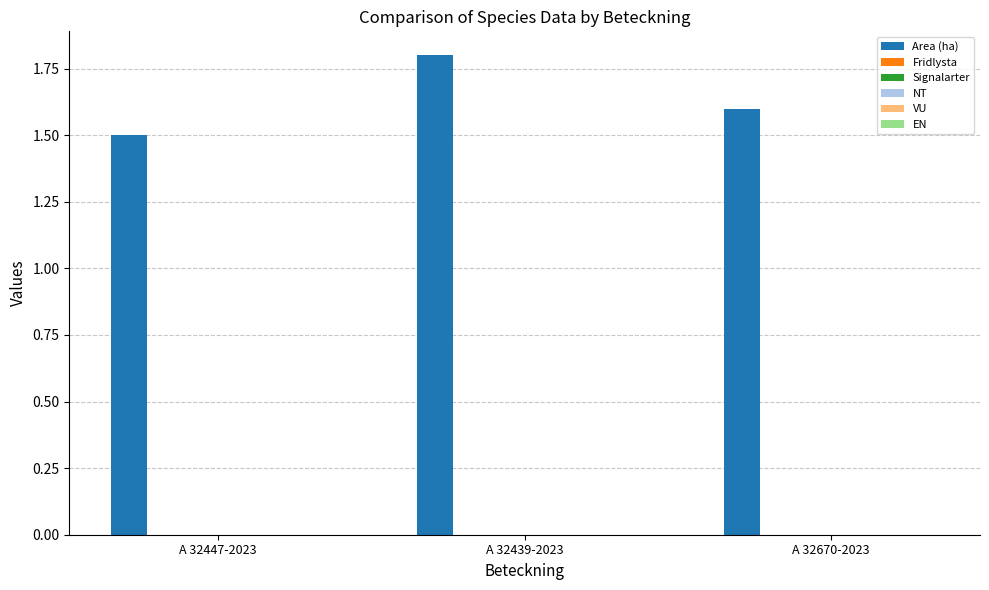

What is the sum of all values?

4.9